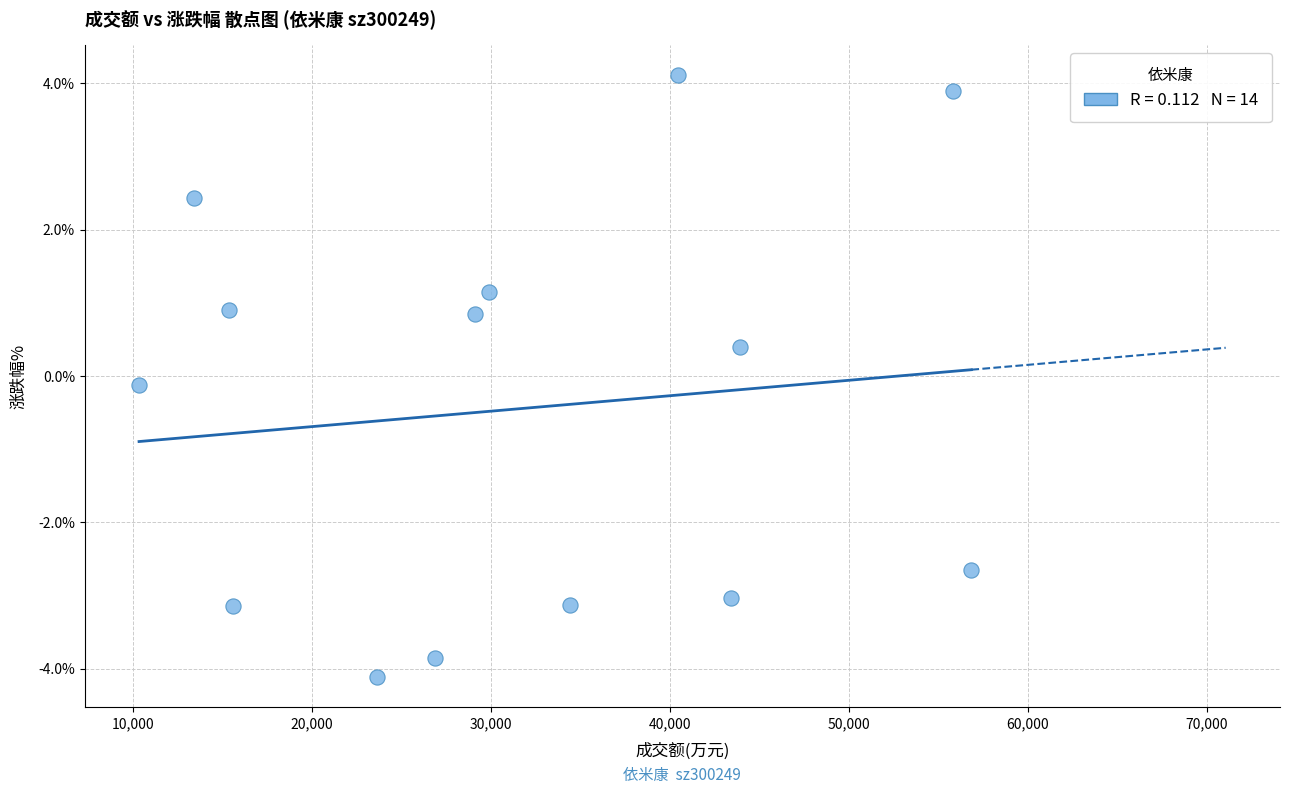

What is the range of X values (max minus min)?

46522.0